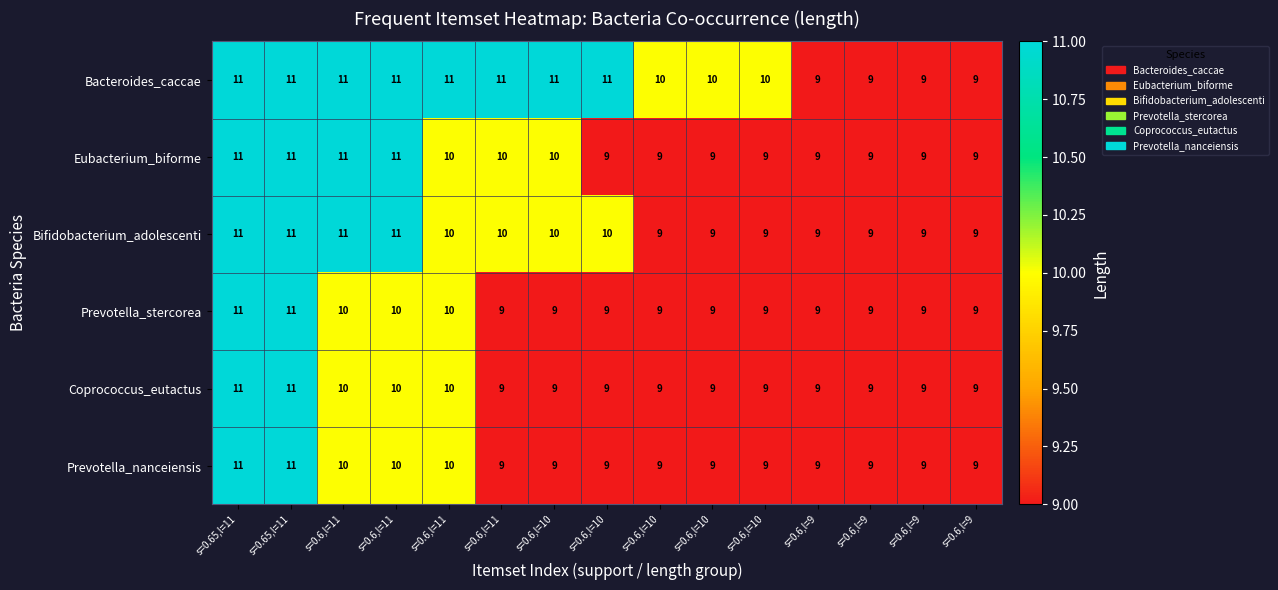

Reading left to right, extract all data points from this chart.

Bacteroides_caccae: s=0.65,l=11=11	s=0.65,l=11=11	s=0.6,l=11=11	s=0.6,l=11=11	s=0.6,l=11=11	s=0.6,l=11=11	s=0.6,l=10=11	s=0.6,l=10=11	s=0.6,l=10=10	s=0.6,l=10=10	s=0.6,l=10=10	s=0.6,l=9=9	s=0.6,l=9=9	s=0.6,l=9=9	s=0.6,l=9=9
Eubacterium_biforme: s=0.65,l=11=11	s=0.65,l=11=11	s=0.6,l=11=11	s=0.6,l=11=11	s=0.6,l=11=10	s=0.6,l=11=10	s=0.6,l=10=10	s=0.6,l=10=9	s=0.6,l=10=9	s=0.6,l=10=9	s=0.6,l=10=9	s=0.6,l=9=9	s=0.6,l=9=9	s=0.6,l=9=9	s=0.6,l=9=9
Bifidobacterium_adolescenti: s=0.65,l=11=11	s=0.65,l=11=11	s=0.6,l=11=11	s=0.6,l=11=11	s=0.6,l=11=10	s=0.6,l=11=10	s=0.6,l=10=10	s=0.6,l=10=10	s=0.6,l=10=9	s=0.6,l=10=9	s=0.6,l=10=9	s=0.6,l=9=9	s=0.6,l=9=9	s=0.6,l=9=9	s=0.6,l=9=9
Prevotella_stercorea: s=0.65,l=11=11	s=0.65,l=11=11	s=0.6,l=11=10	s=0.6,l=11=10	s=0.6,l=11=10	s=0.6,l=11=9	s=0.6,l=10=9	s=0.6,l=10=9	s=0.6,l=10=9	s=0.6,l=10=9	s=0.6,l=10=9	s=0.6,l=9=9	s=0.6,l=9=9	s=0.6,l=9=9	s=0.6,l=9=9
Coprococcus_eutactus: s=0.65,l=11=11	s=0.65,l=11=11	s=0.6,l=11=10	s=0.6,l=11=10	s=0.6,l=11=10	s=0.6,l=11=9	s=0.6,l=10=9	s=0.6,l=10=9	s=0.6,l=10=9	s=0.6,l=10=9	s=0.6,l=10=9	s=0.6,l=9=9	s=0.6,l=9=9	s=0.6,l=9=9	s=0.6,l=9=9
Prevotella_nanceiensis: s=0.65,l=11=11	s=0.65,l=11=11	s=0.6,l=11=10	s=0.6,l=11=10	s=0.6,l=11=10	s=0.6,l=11=9	s=0.6,l=10=9	s=0.6,l=10=9	s=0.6,l=10=9	s=0.6,l=10=9	s=0.6,l=10=9	s=0.6,l=9=9	s=0.6,l=9=9	s=0.6,l=9=9	s=0.6,l=9=9